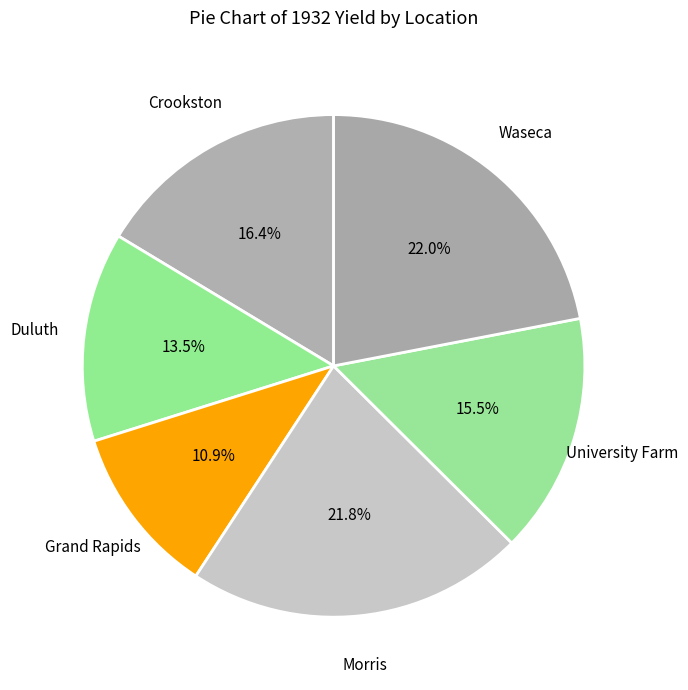

What percentage is the Grand Rapids slice, to the nearest percent?

11%